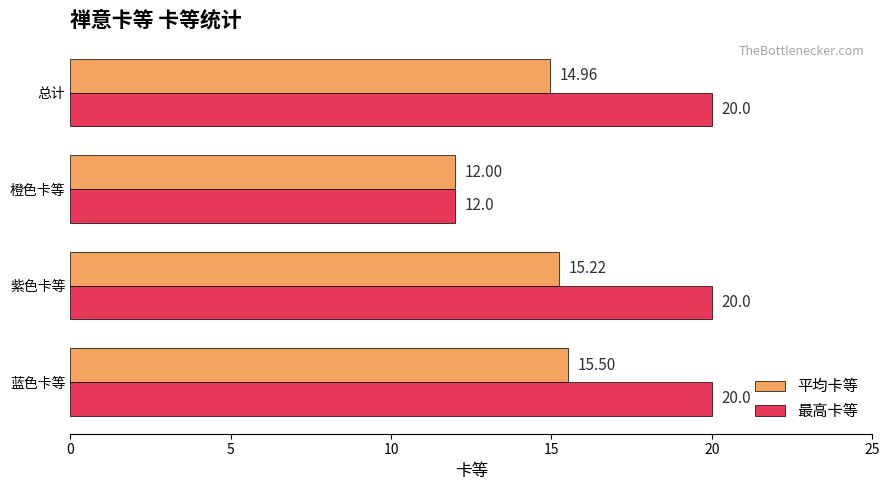

Which category has the lowest value across all series?

橙色卡等